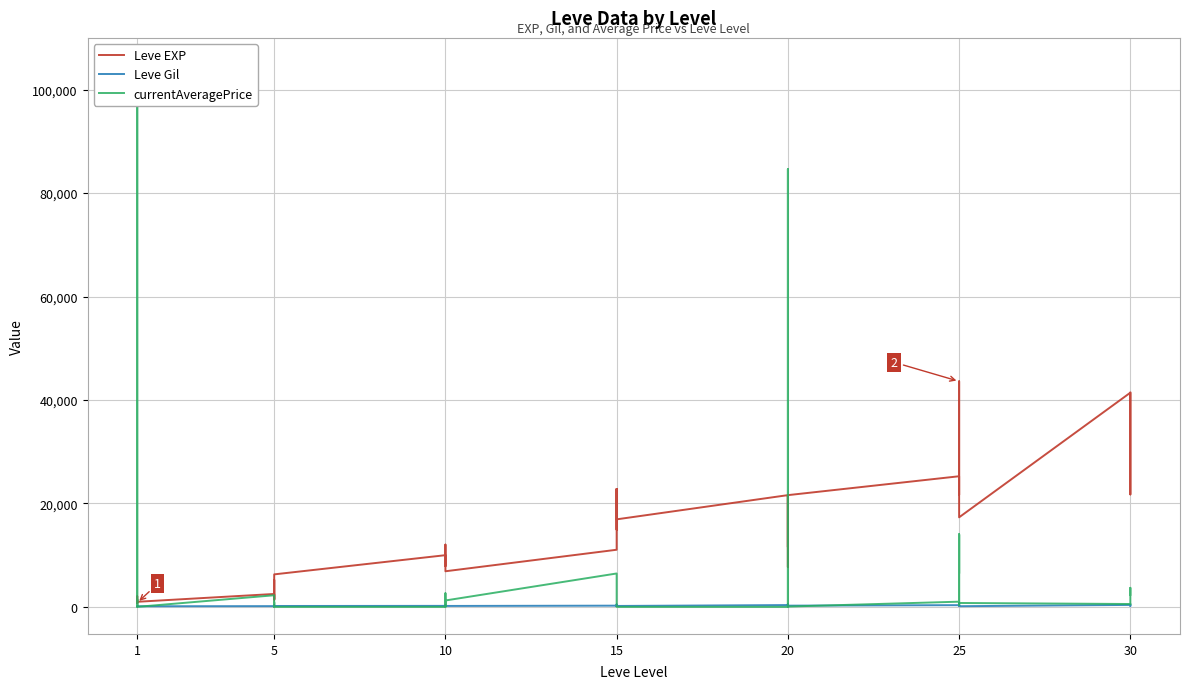

Between 15 and 5, which is larger?

15